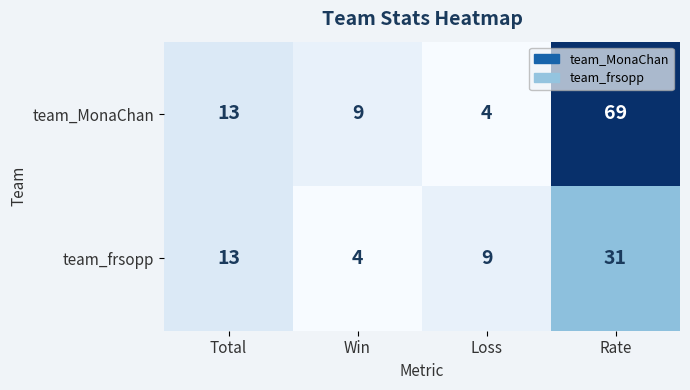

Which series has the largest total across all categories?

team_MonaChan